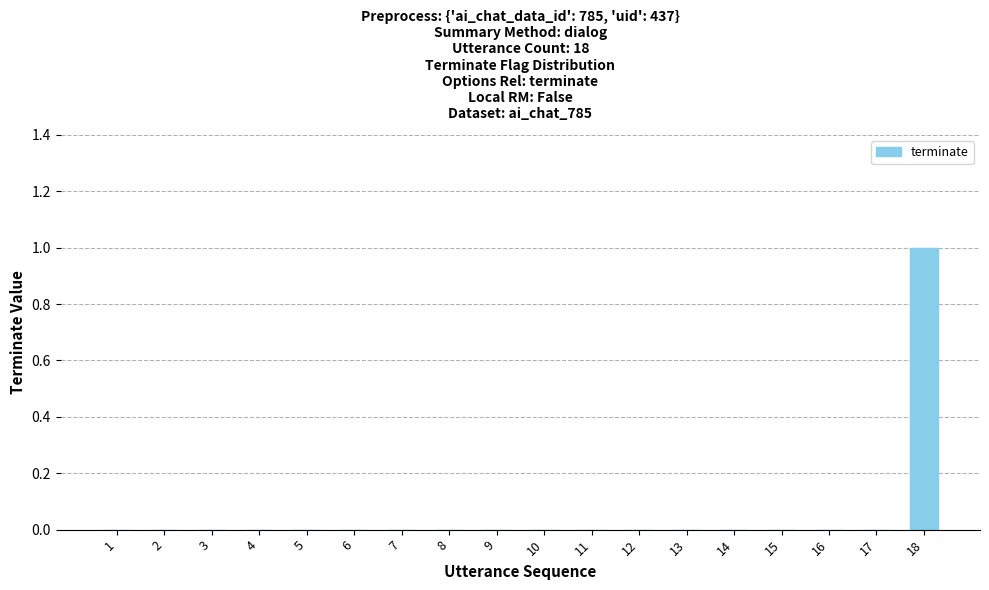

Reading right to left, list all the values displayed in this chart.

1	0	0	0	0	0	0	0	0	0	0	0	0	0	0	0	0	0